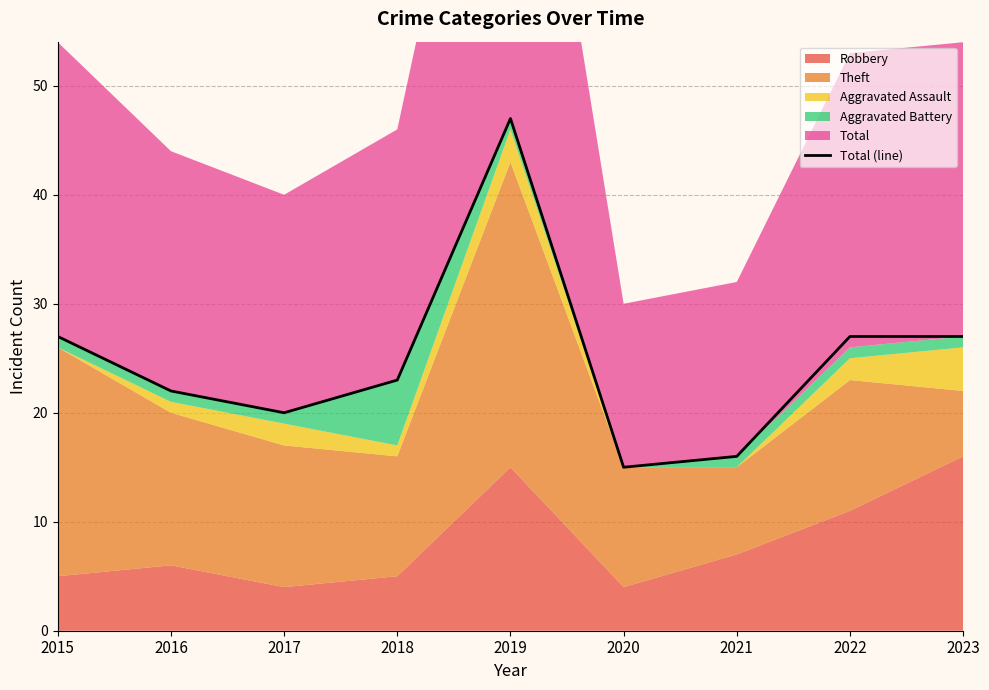

Read the value at 2021, to the nearest 5.

15